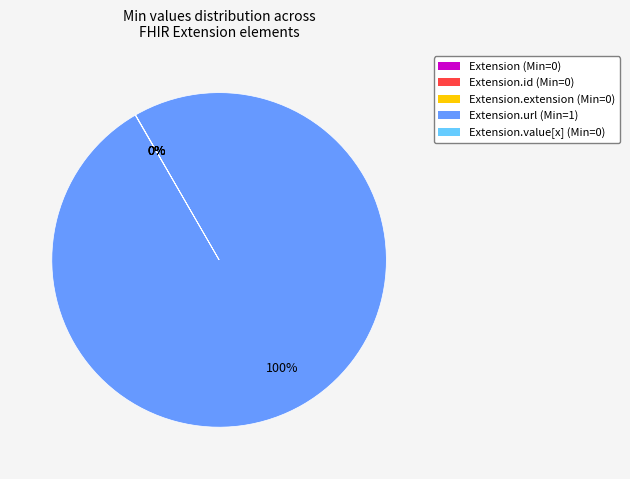

Does any single category account for the majority?

Yes